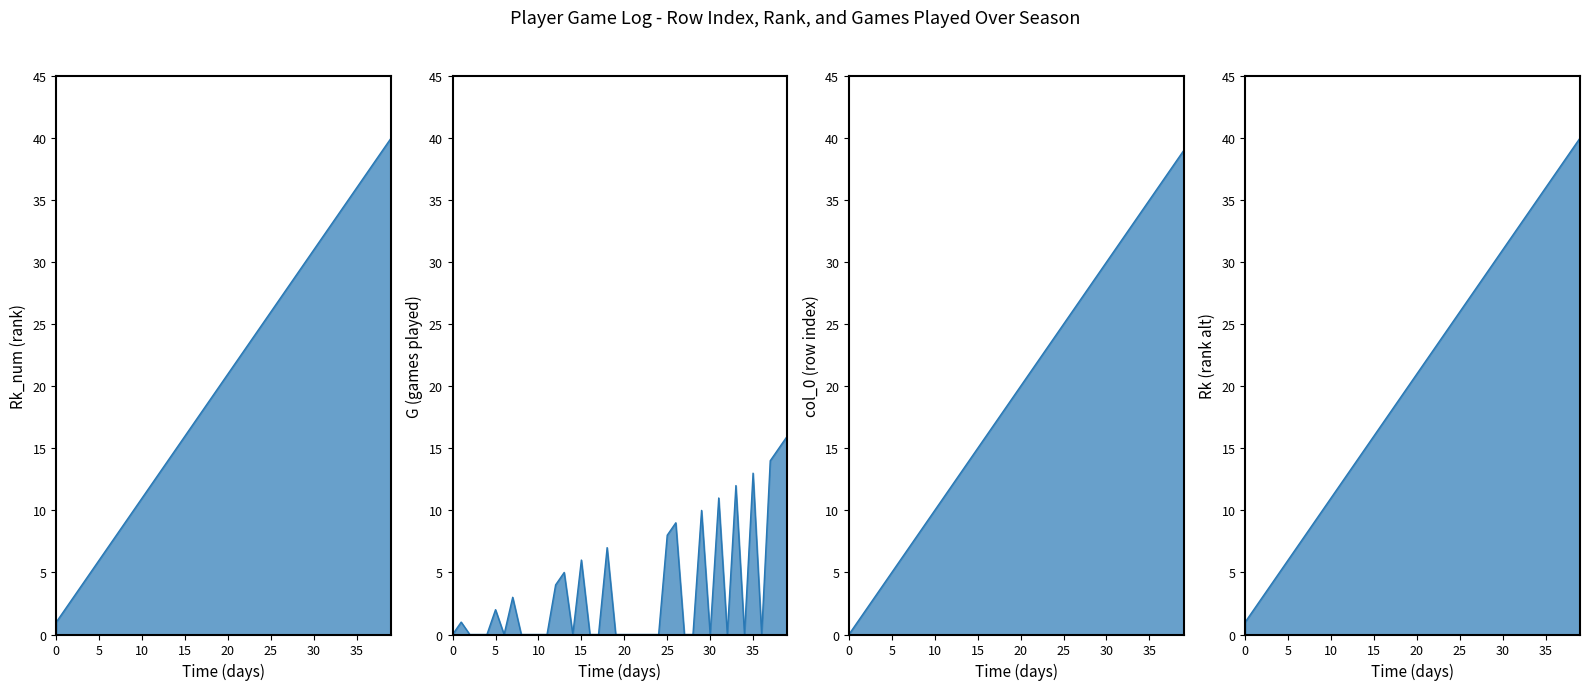

Which series changed the most between 3 and 10?

Rk_num